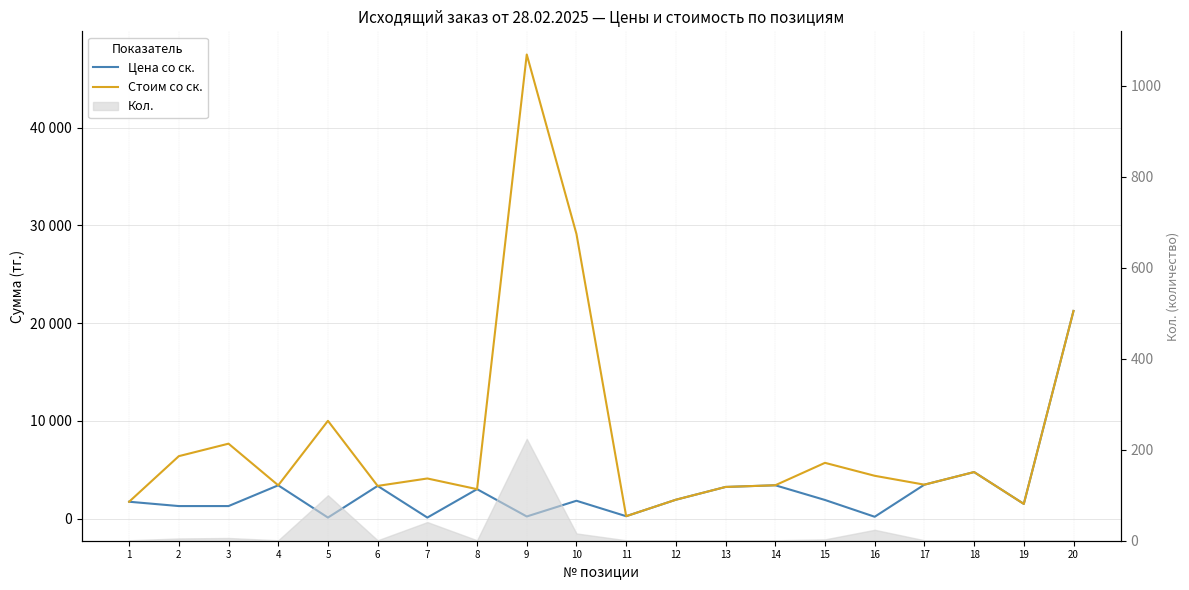

Reading right to left, extract all data points from this chart.

Цена со ск.: 21244.3	1498.6	4757.0	3467.1	182.3	1900.3	3405.7	3233.1	1925.0	240.0	1820.0	212.0	3007.0	100.0	3340.0	100.0	3400.0	1277.0	1277.0	1720.0
Стоим со ск.: 21244.3	1498.6	4757.0	3467.1	4375.8	5700.8	3405.7	3233.1	1925.0	240.0	29120.0	47488.0	3007.0	4100.0	3340.0	10000.0	3400.0	7662.0	6385.0	1720.0